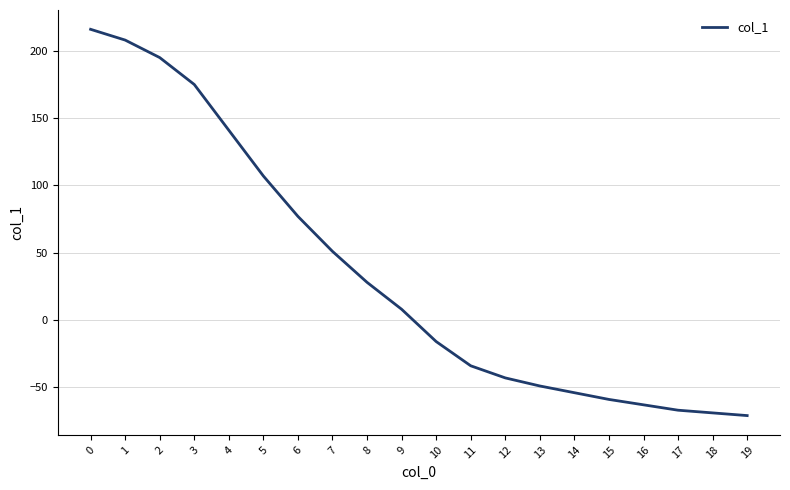

What is the difference between the maximum and minimum values?

287